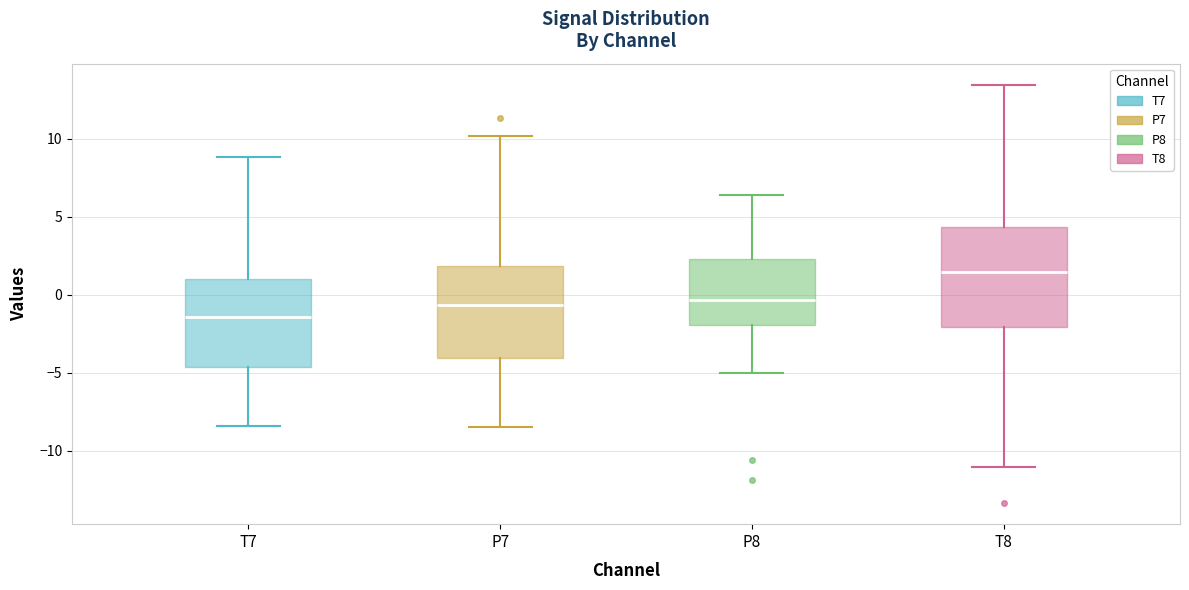

Where is the upper edge of the box for T7 on the y-axis? The values are not printed on the chart, so give them approximately, as read against the axis.

1.0